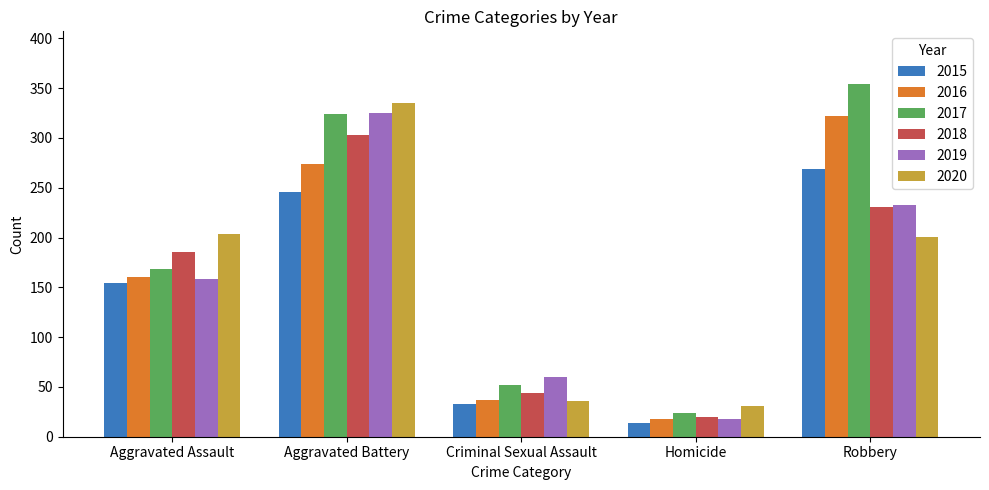

What is the difference between the 2019 values at Homicide and Aggravated Battery?

307